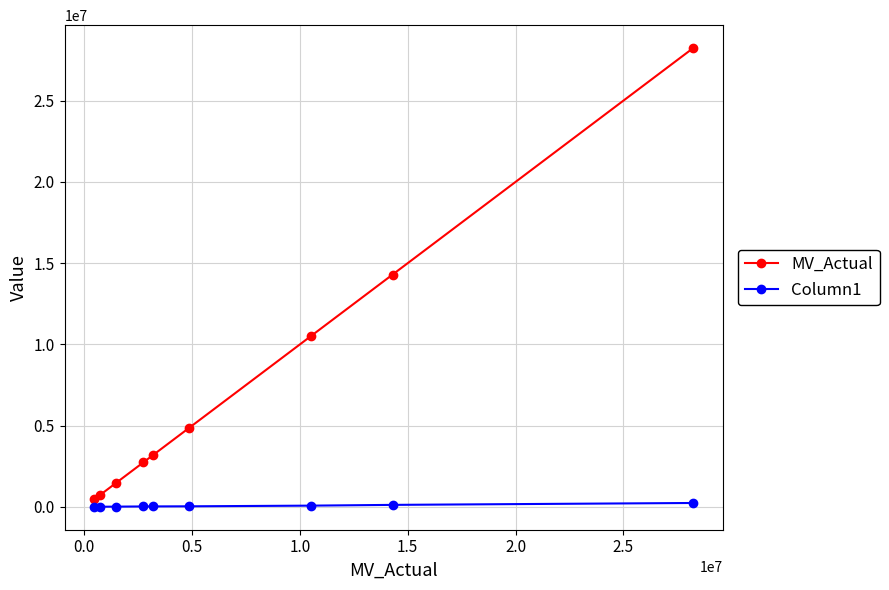

What is the value of the Column1 point at the 3rd from the left?

12262.8